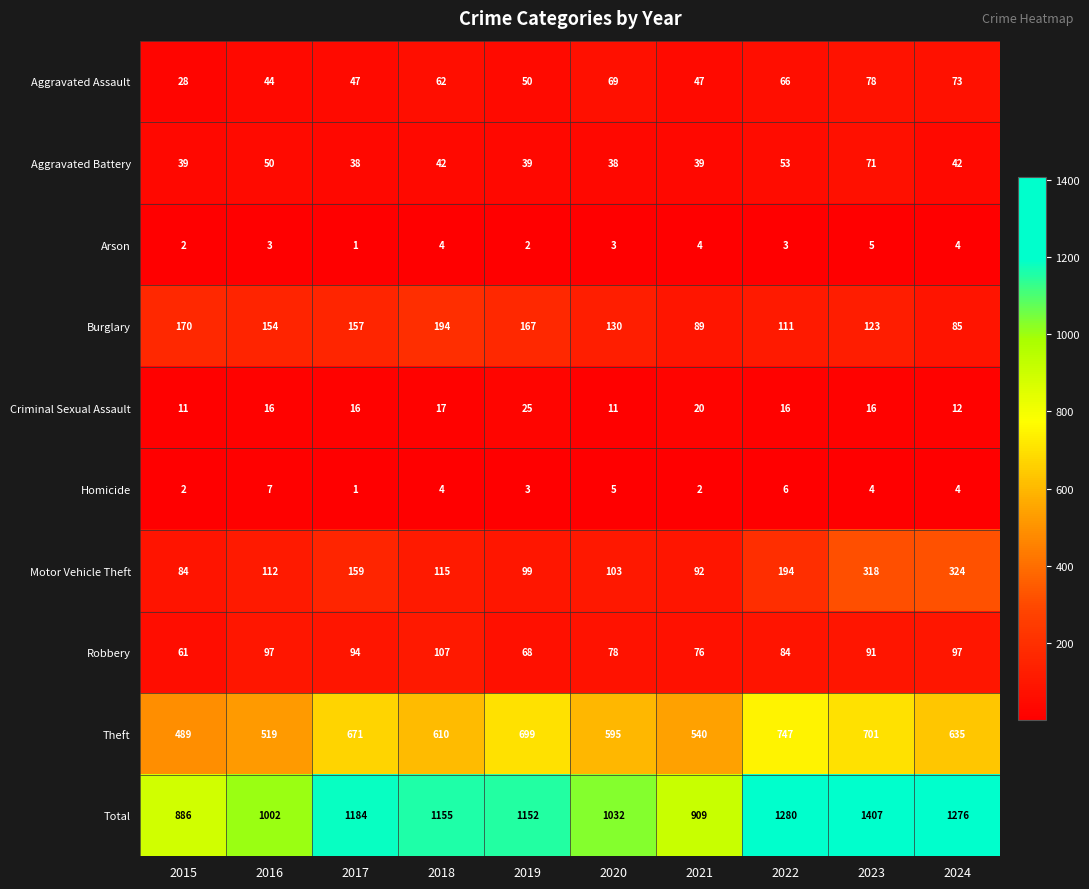

Is it true that Aggravated Battery equals 39 at 2021?

True